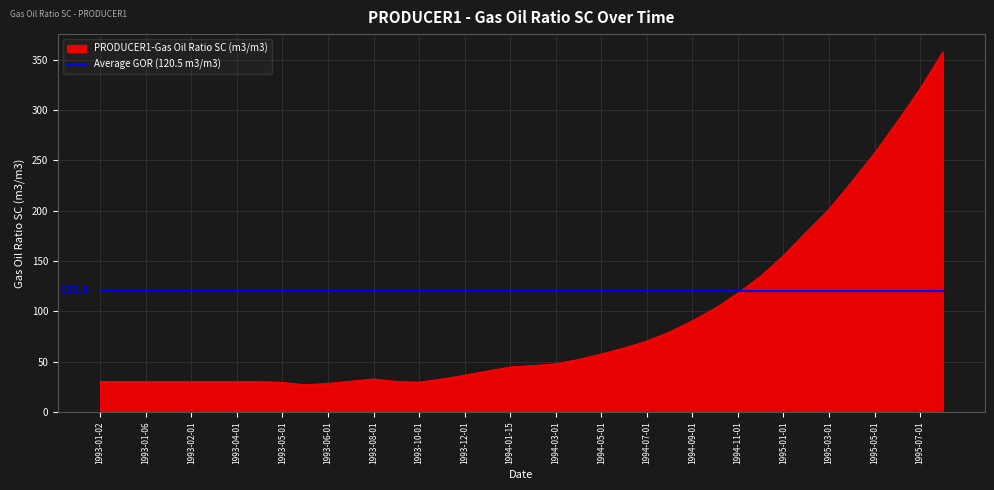

What is the smallest value displayed?

27.0